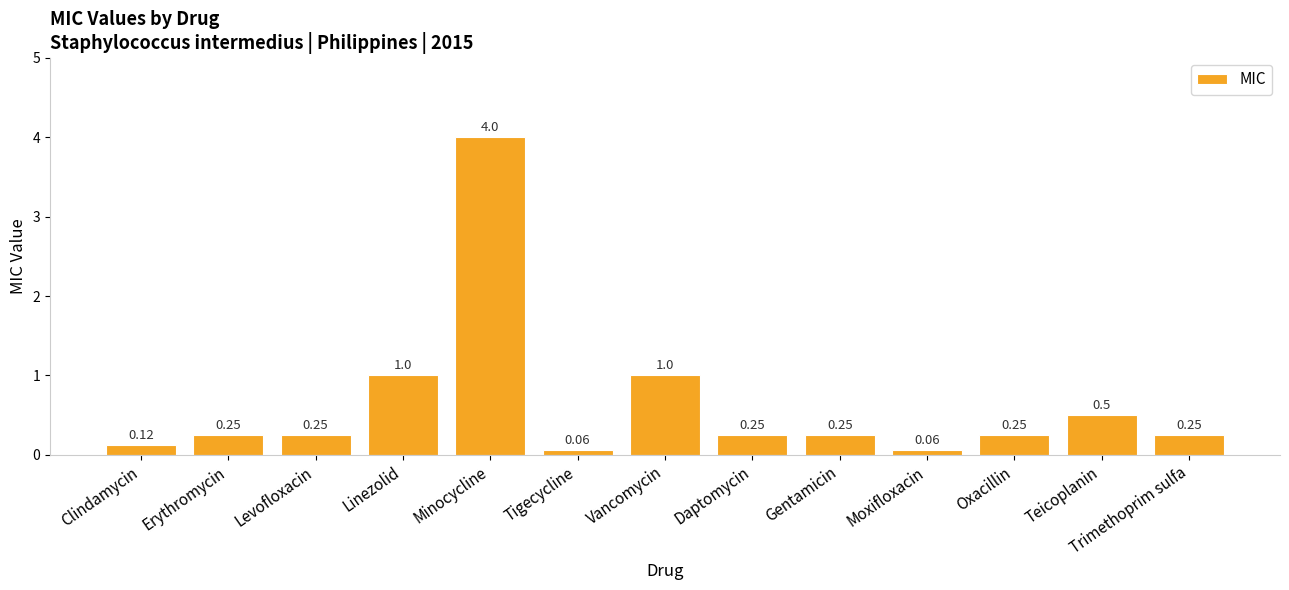

What position from the left is Gentamicin?

9